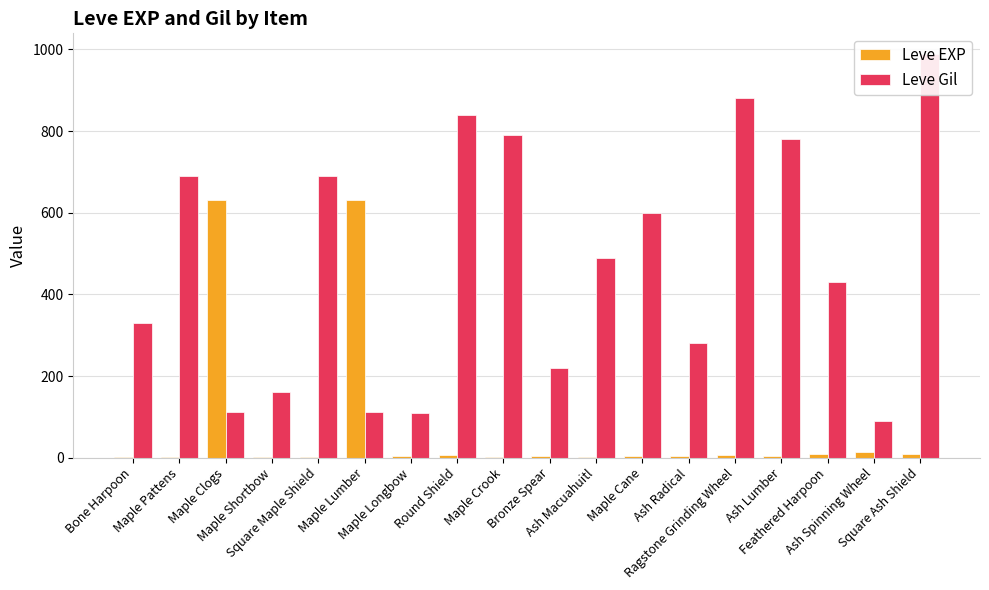

Which series changed the most between Ash Radical and Ragstone Grinding Wheel?

Leve Gil